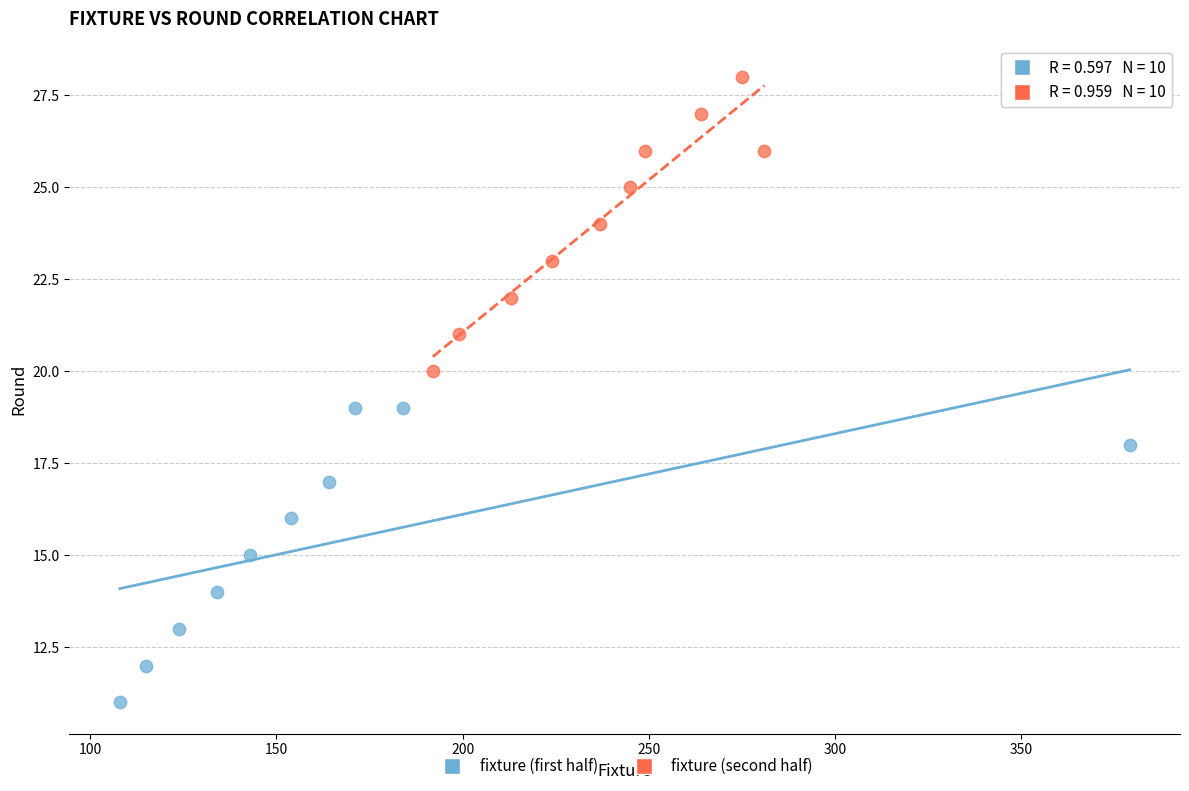

Which series contains the lowest Y value?

fixture (first half)